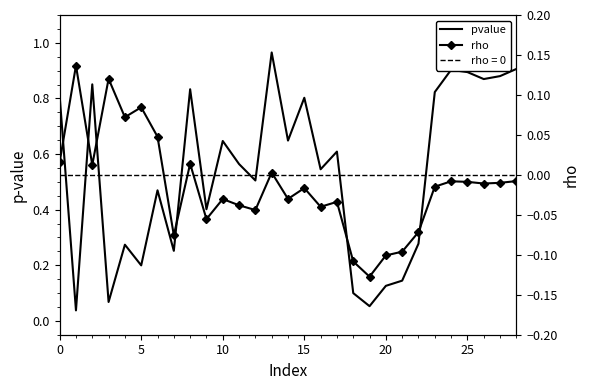

How many interior local valleys does the rho series have?

9